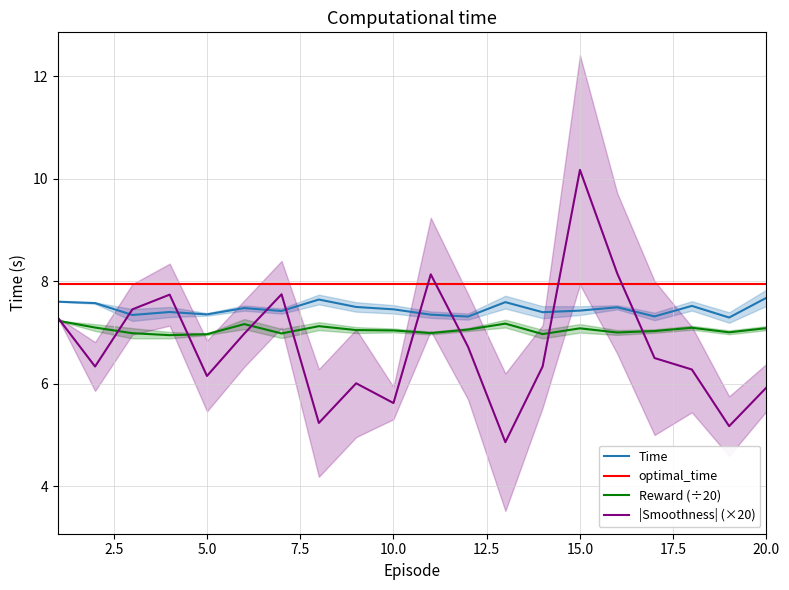

True or false: Time and |Smoothness| (×20) cross at least once.

True